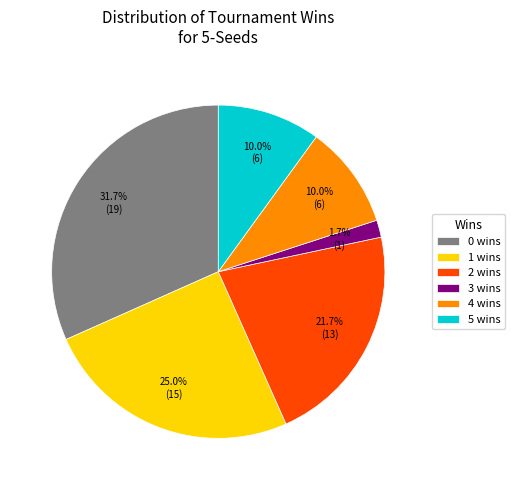

Is it true that 2 is 22% of the pie?

True